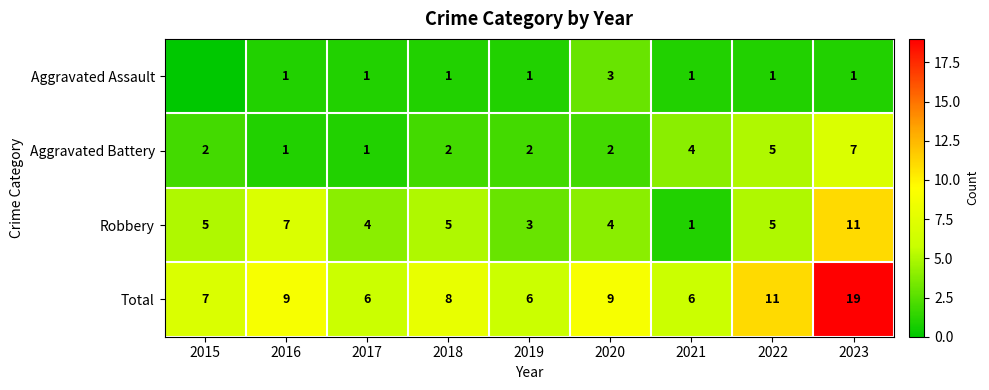

Which category has the lowest value across all series?

2015